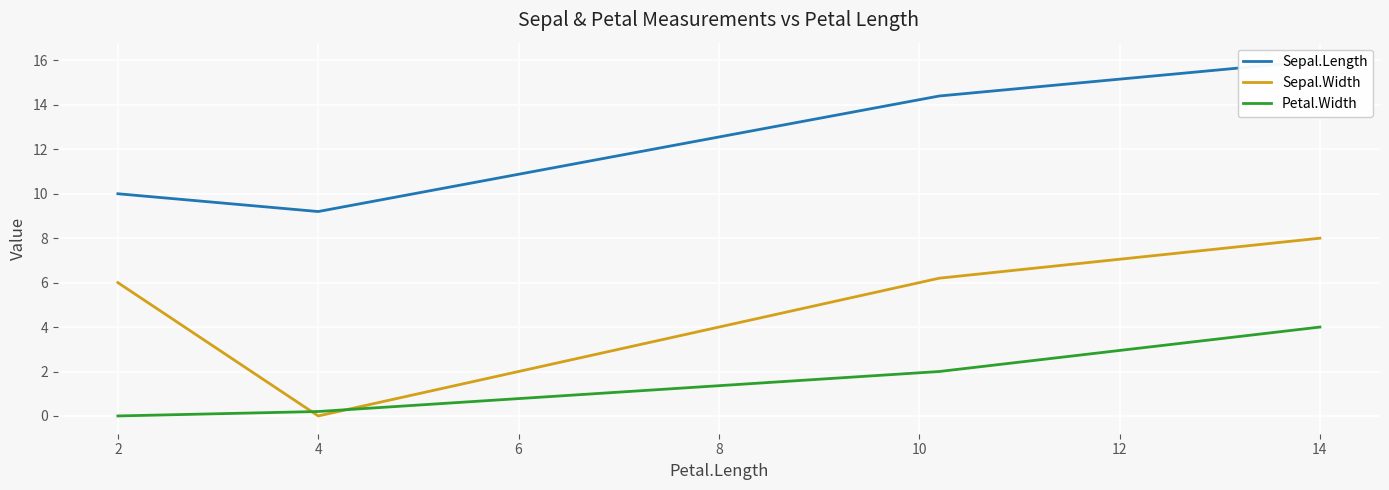

How many distinct data groups are displayed?

3